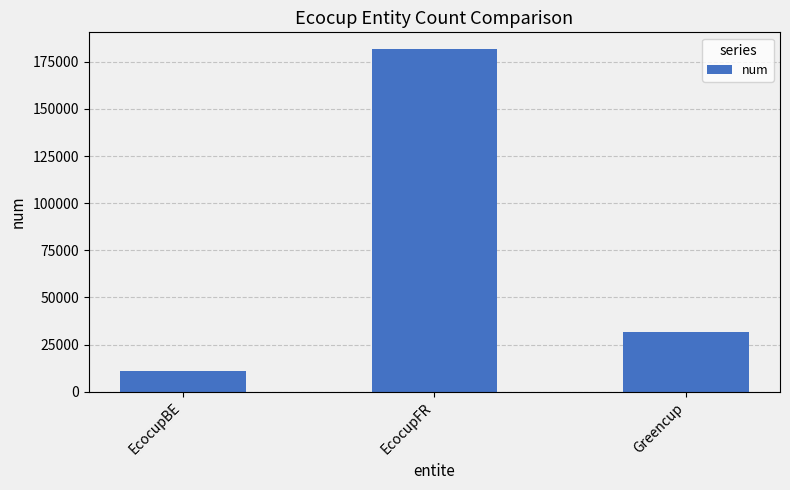

Does the chart contain any negative values?

No